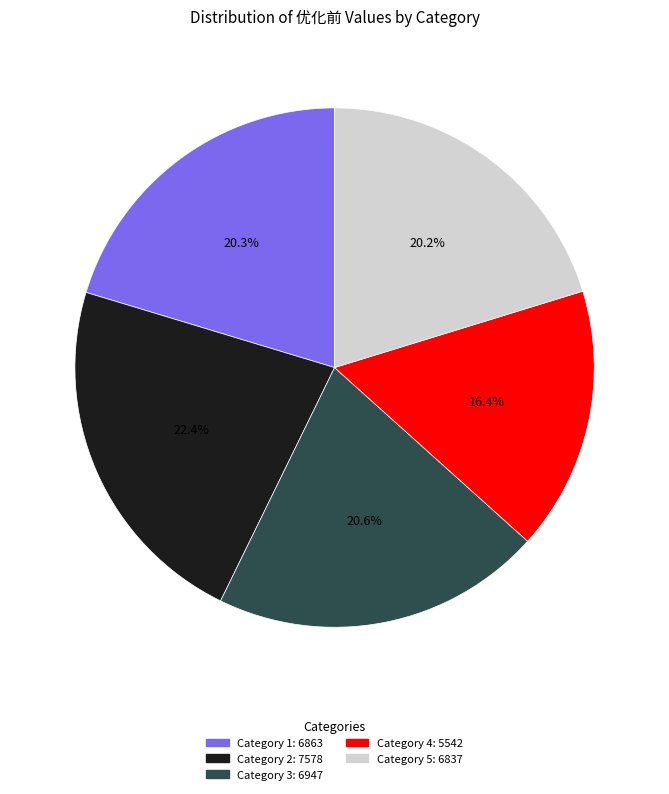

Approximately how many times larger is the value at Category 3: 6947 compared to Category 5: 6837?

1.0